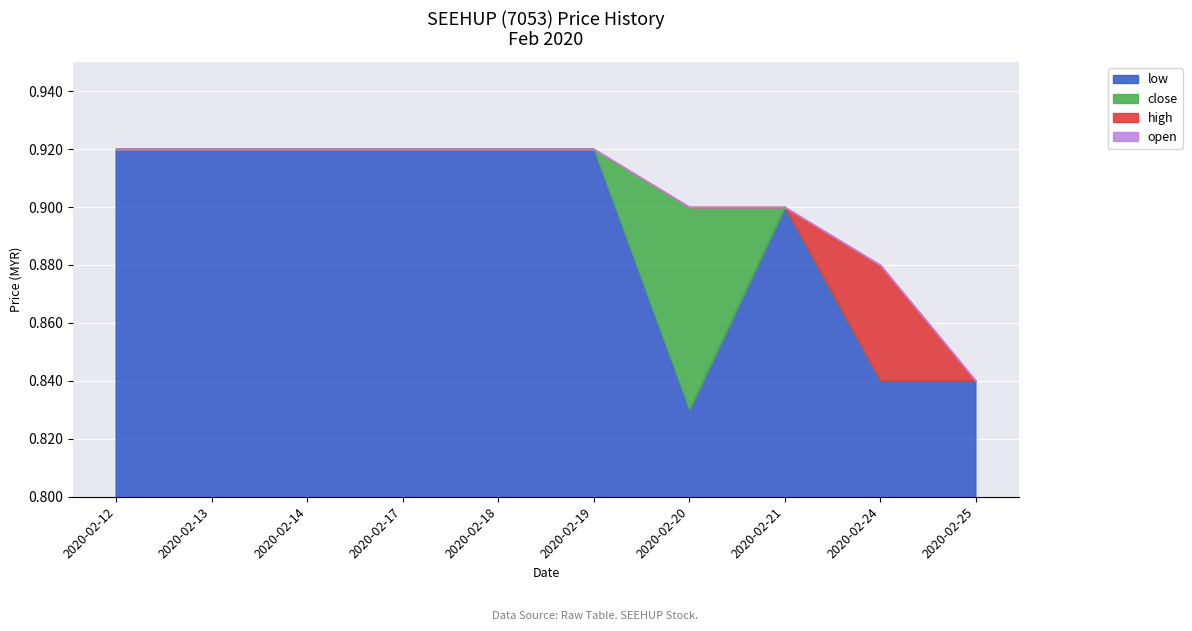

Which category has the lowest value in the close series?

2020-02-24